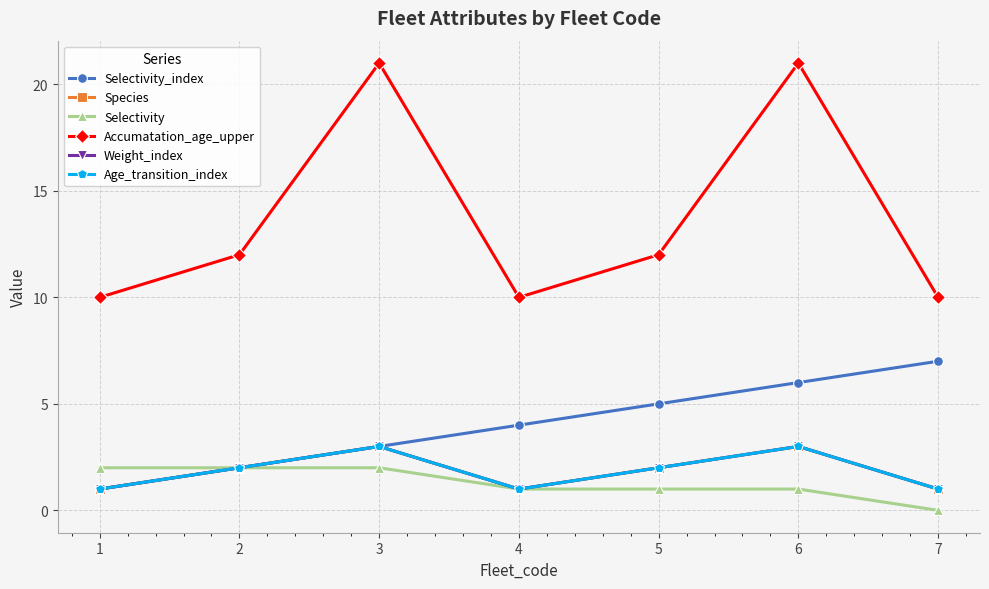

Does the chart have visible grid lines?

Yes